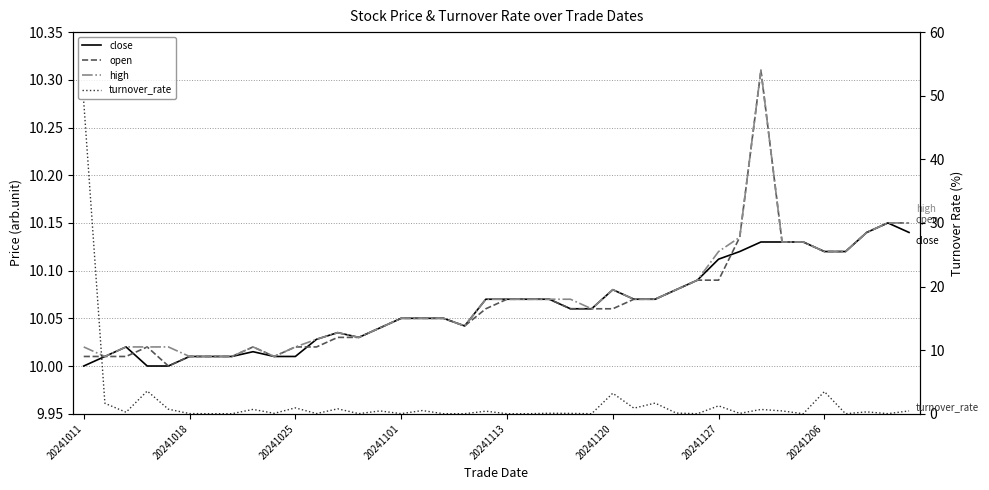

What is the greatest value displayed?

49.1